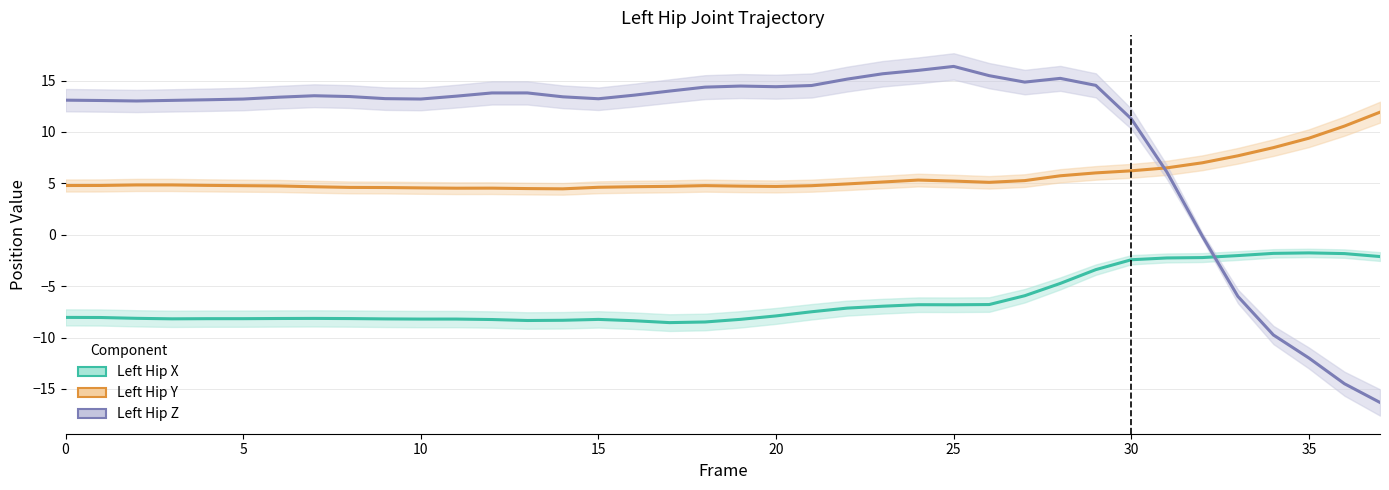

Rank the series at 18 from lowest to highest value.

Left Hip X, Left Hip Y, Left Hip Z